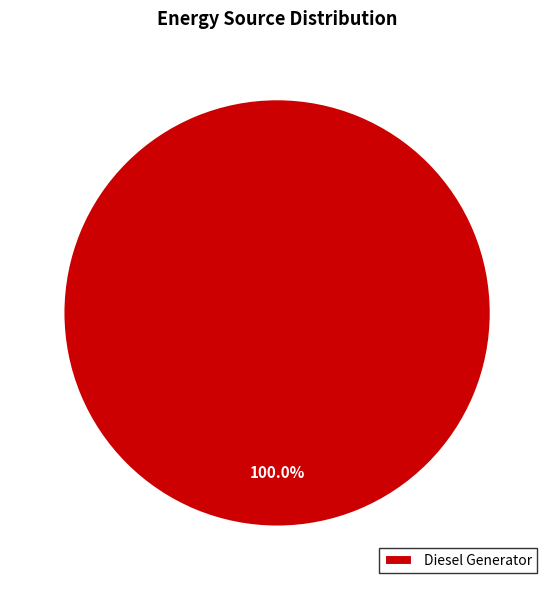

Which category accounts for the majority?

Diesel Generator